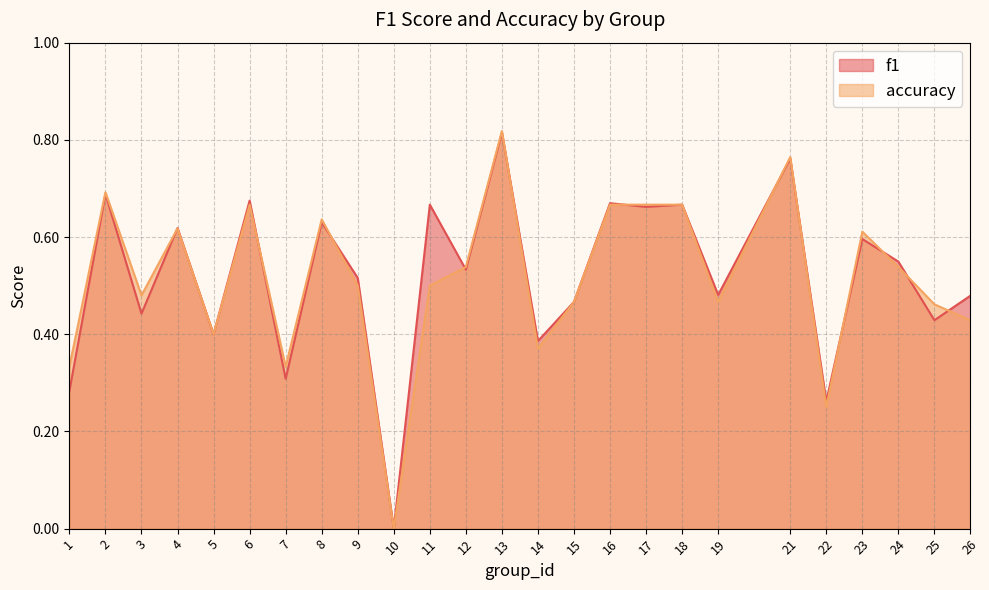

What are all the series names shown in the legend?

f1, accuracy